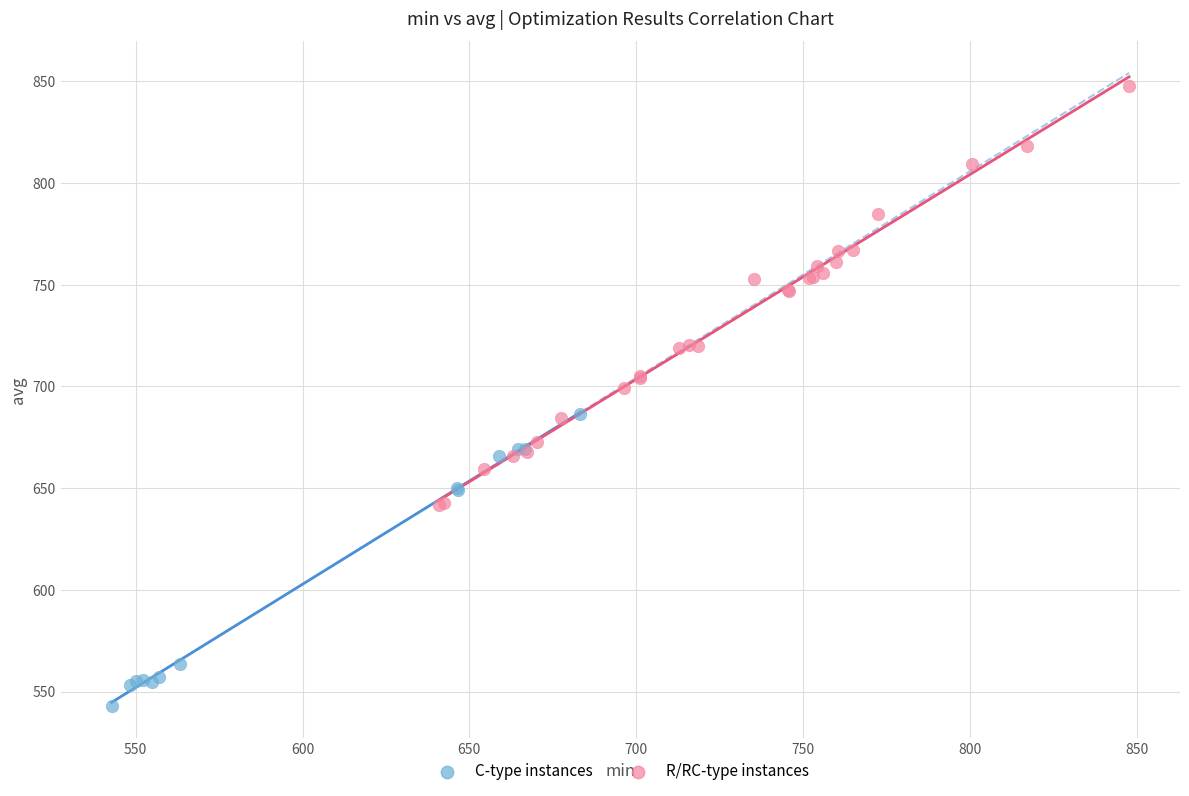

Which series contains the highest Y value?

R/RC-type instances